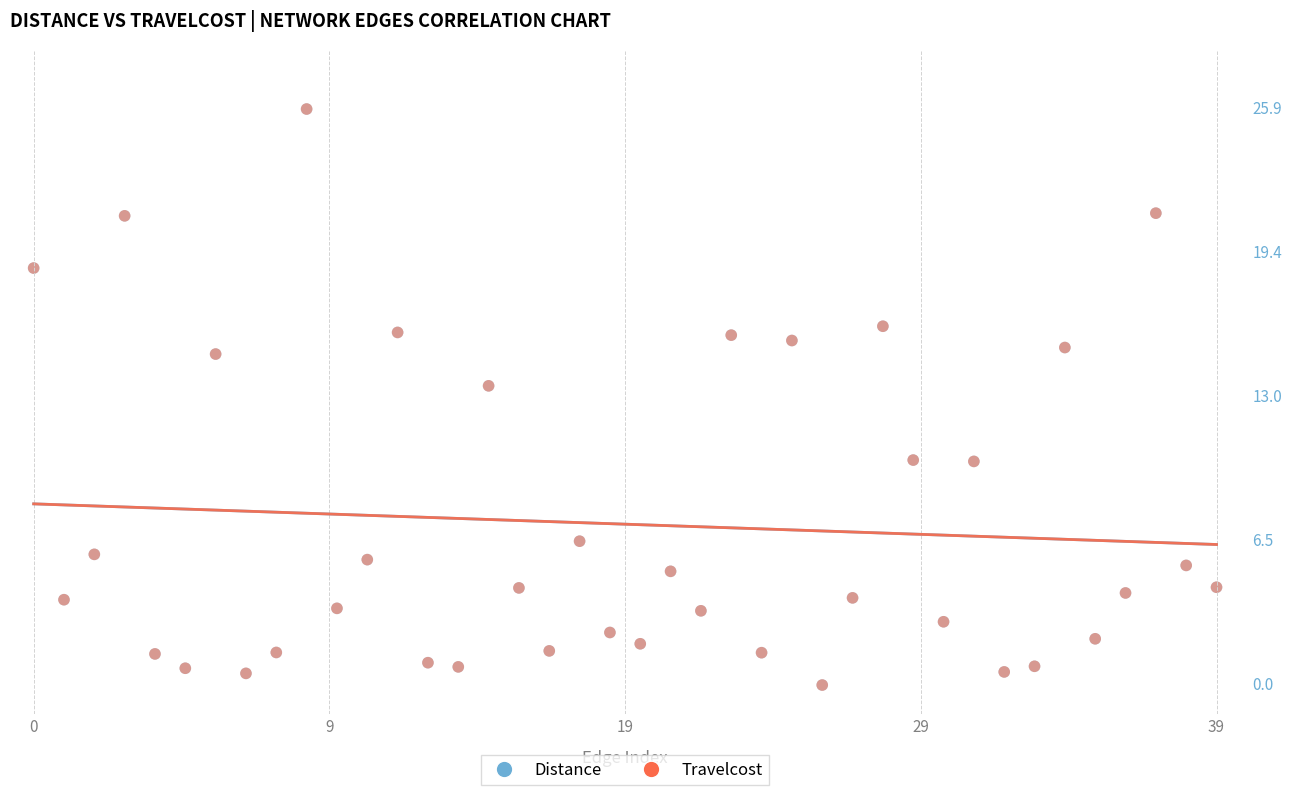

What are all the series names shown in the legend?

Distance, Travelcost